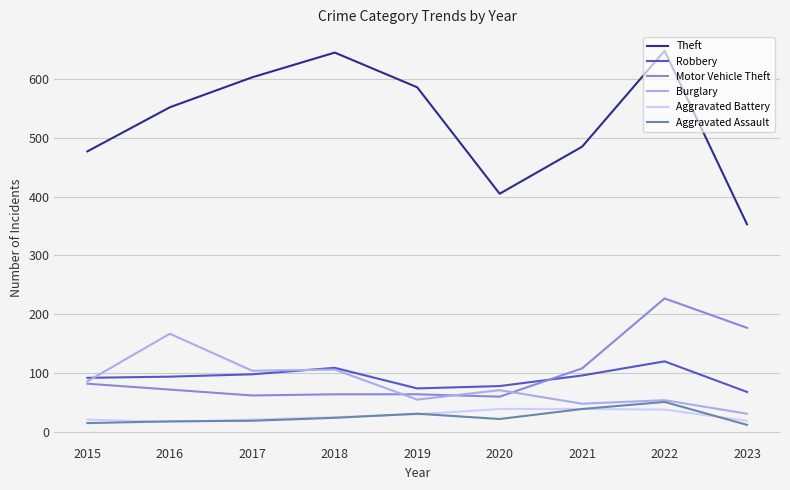

What is the lowest value of the Burglary series?

31